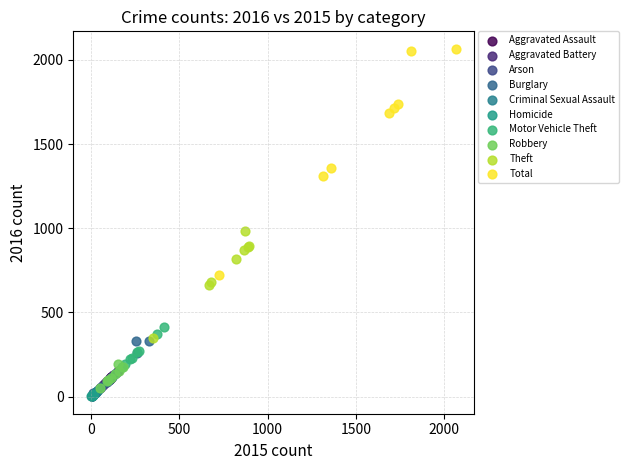

Which series has the largest Y range (max minus min)?

Total